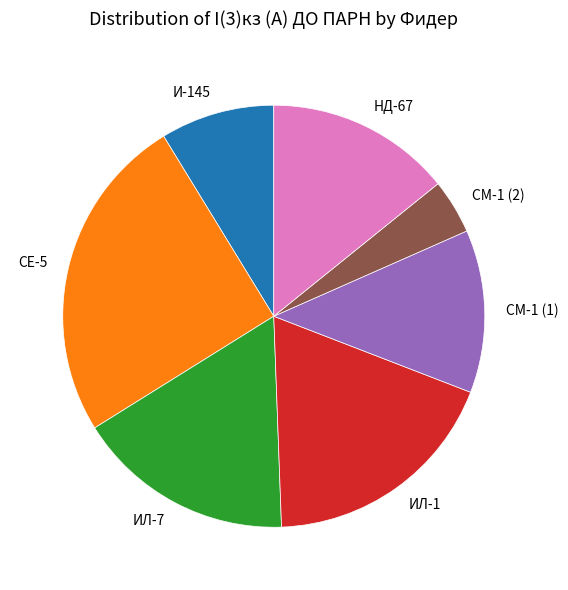

Is there a majority slice in this chart?

No